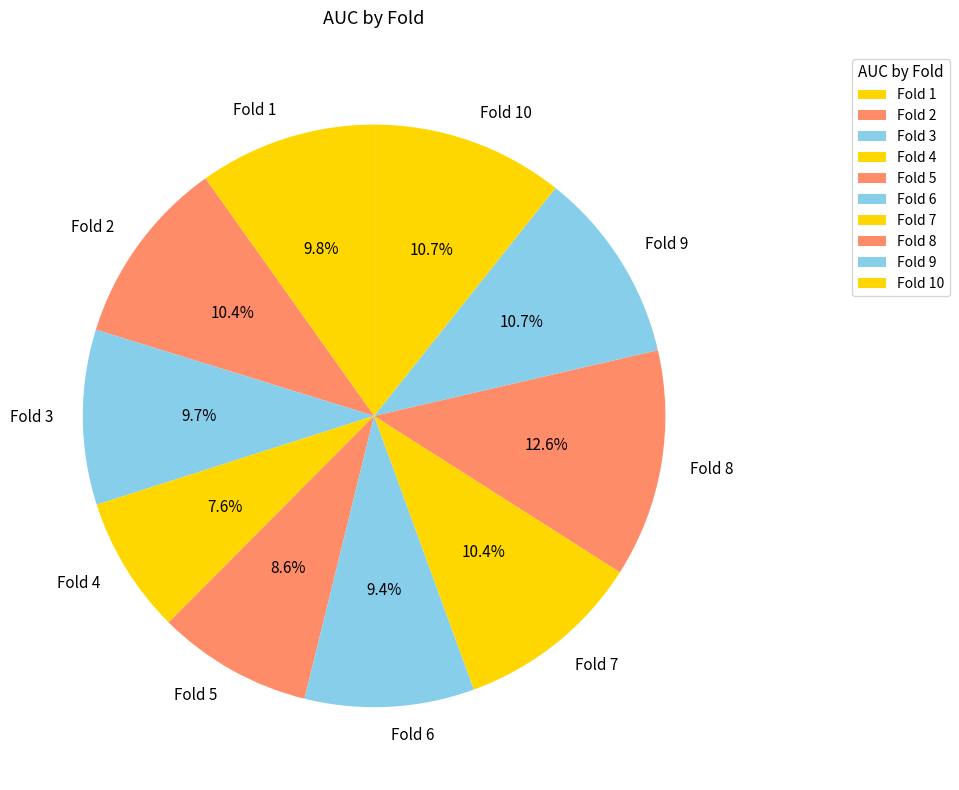

What percentage is the Fold 7 slice, to the nearest percent?

10%